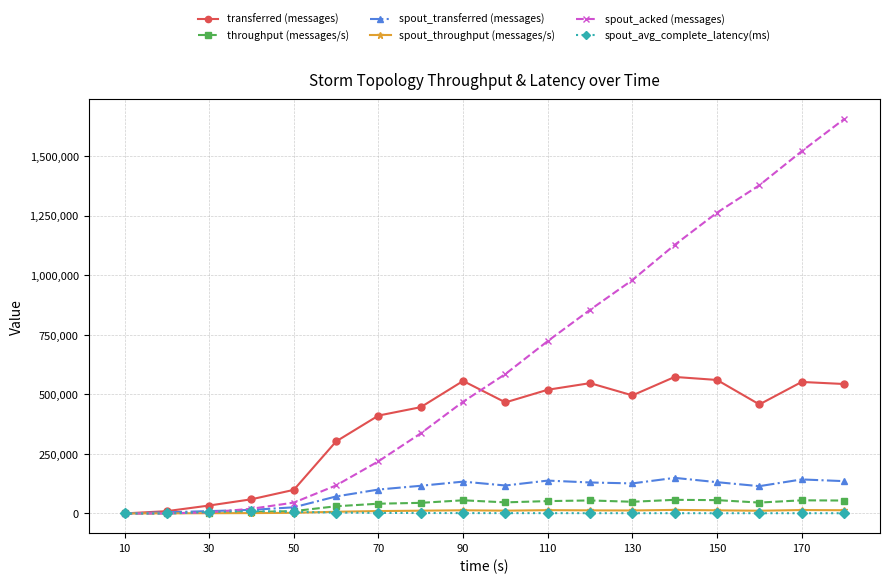

How many lines are shown in the chart?

6